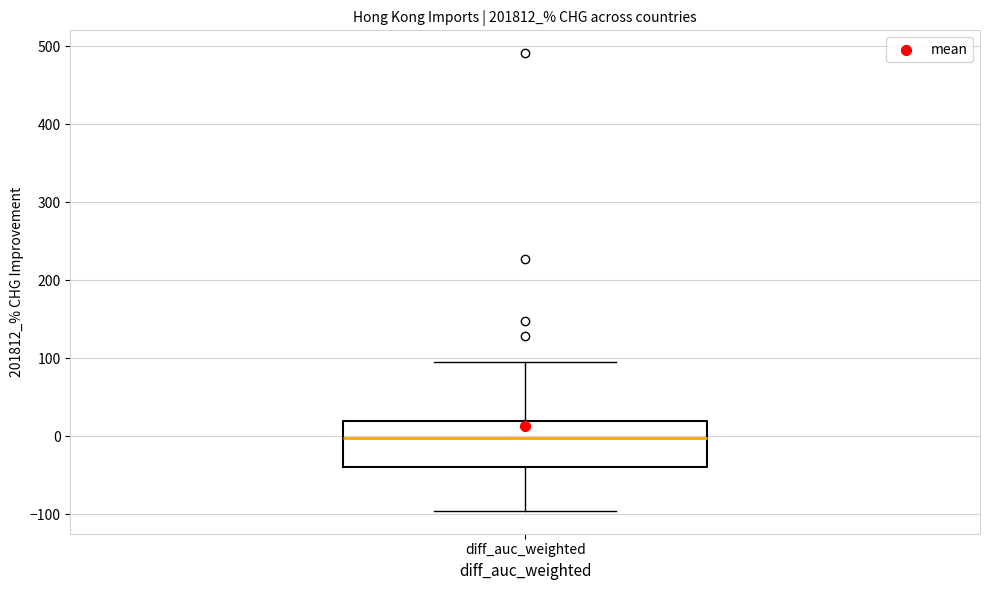

Read this box plot against the y-axis: the position of the median line, the range covered by the box, and the ends of both whiskers. The values are not printed on the chart, so give them approximately, as read against the axis.

median 0, box -40 to 20, whiskers -100 to 100